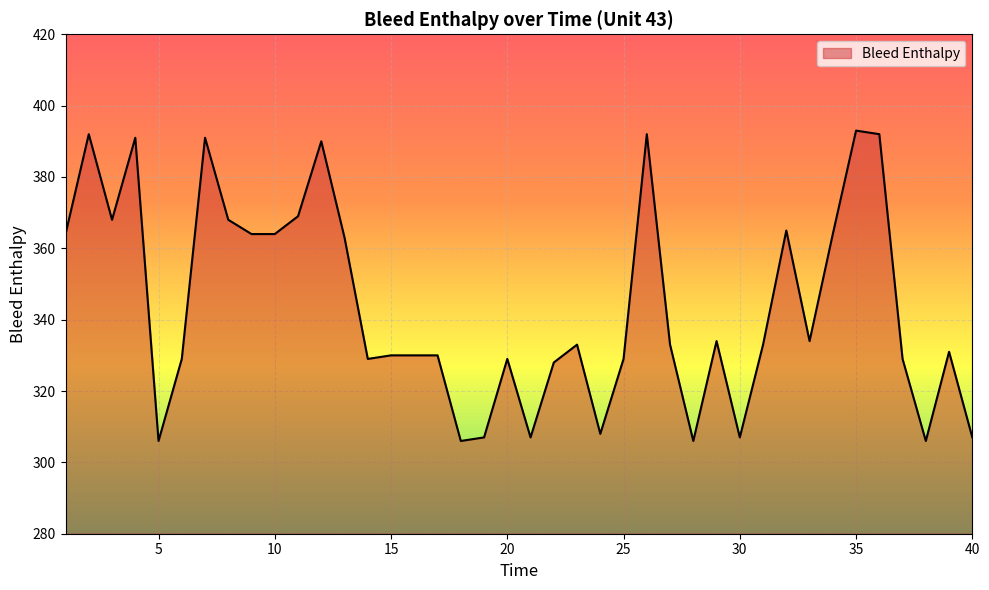

What is the maximum value shown in the chart?

393